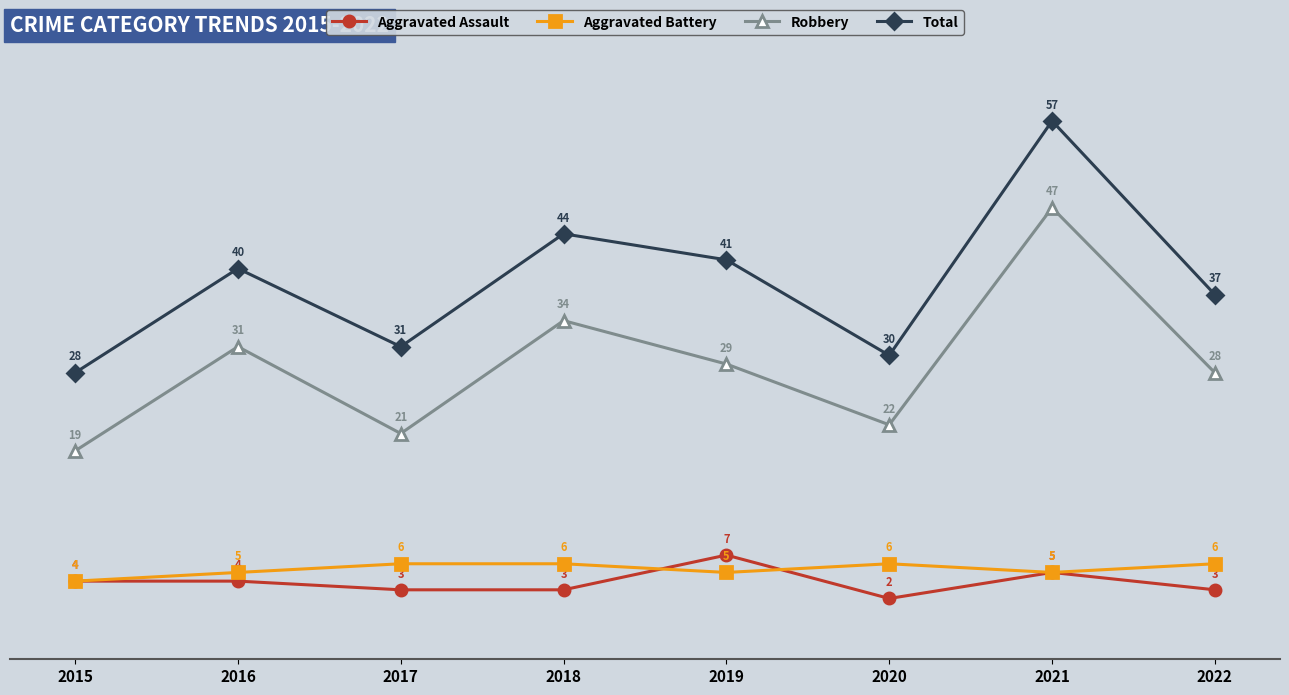

True or false: Aggravated Assault and Robbery intersect in this chart.

False